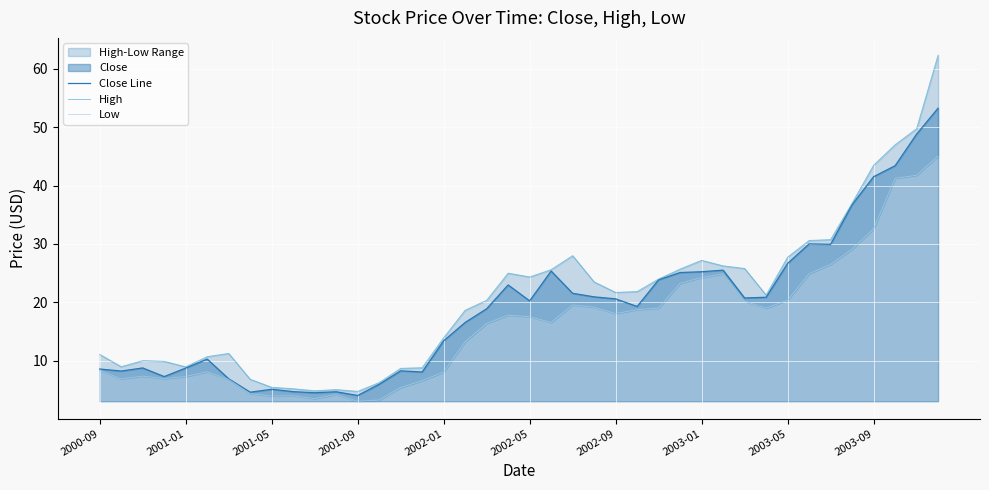

True or false: Close Line has a value of 8.3 at 14.

True